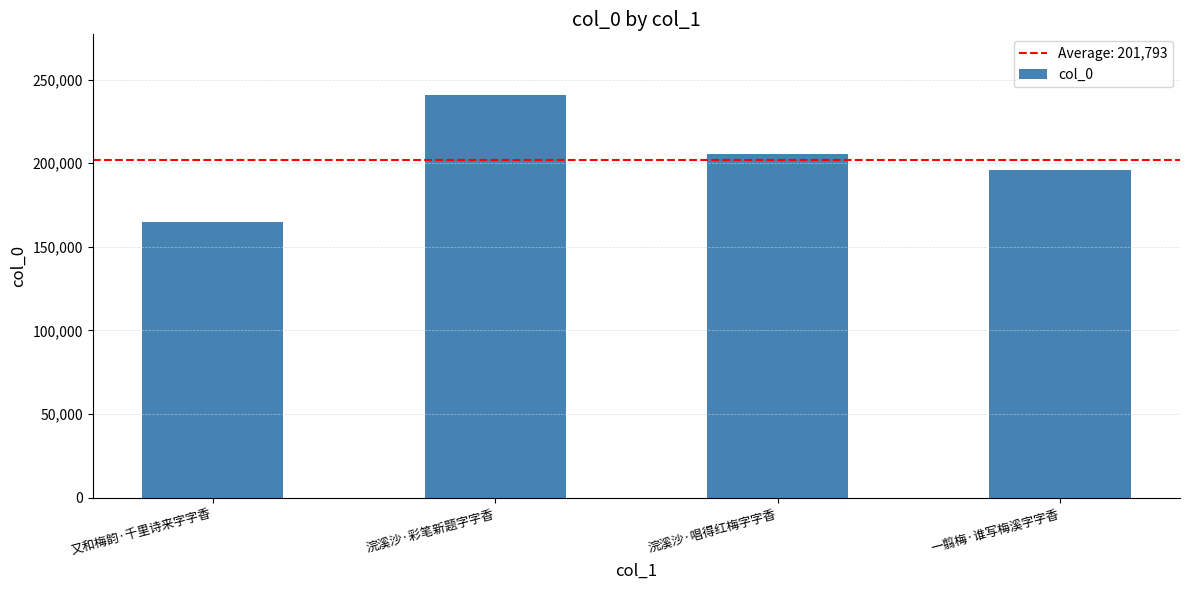

Reading left to right, list all the values displayed in this chart.

又和梅韵·千里诗来字字香=164600	浣溪沙·彩笔新题字字香=240891	浣溪沙·唱得红梅字字香=205692	一翦梅·谁写梅溪字字香=195989